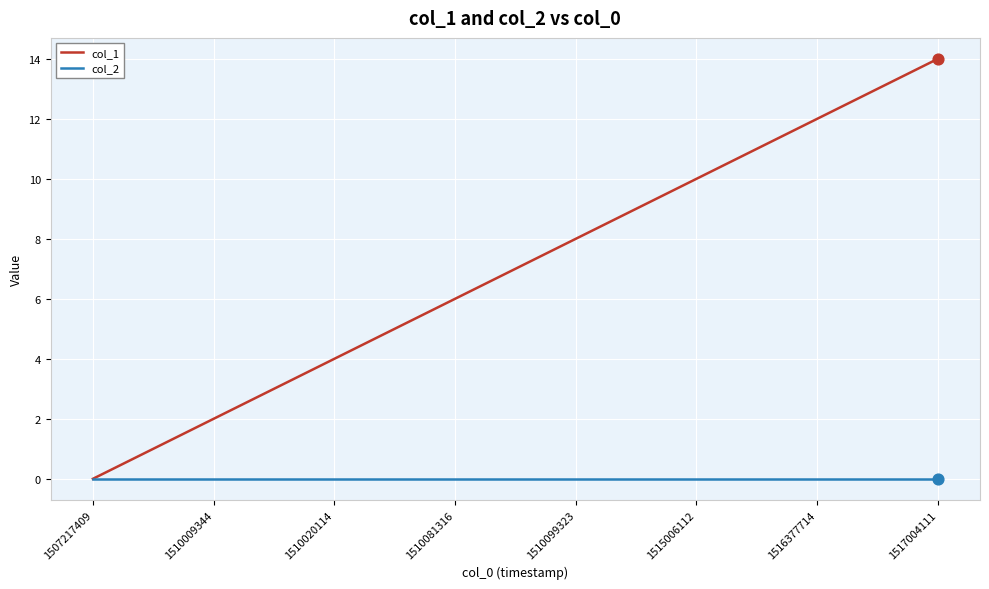

Which series has the largest total across all categories?

col_1